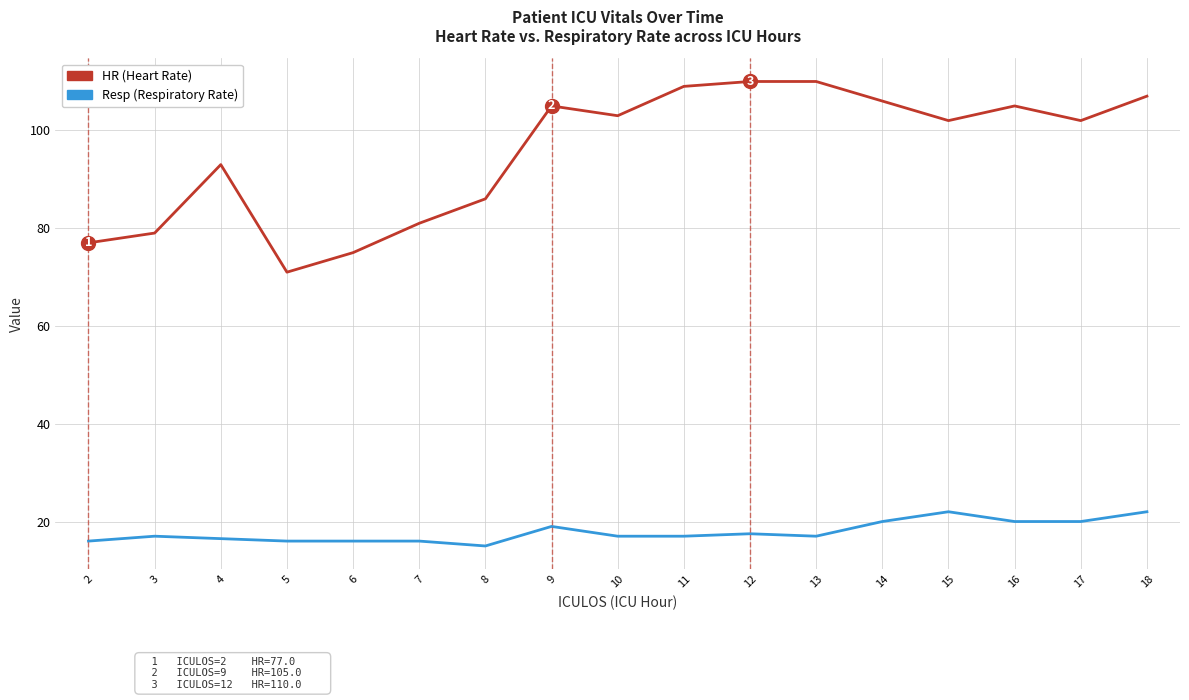

What is the spread (max minus min) of values at 13?

93.0